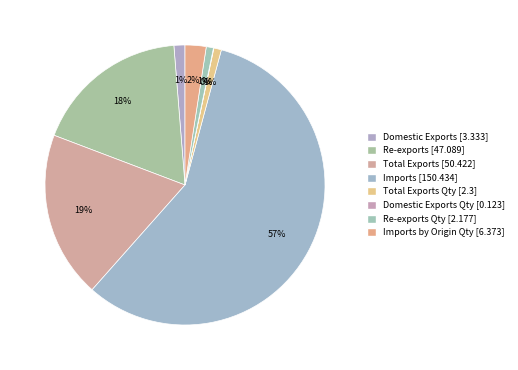

What is the majority slice?

Imports